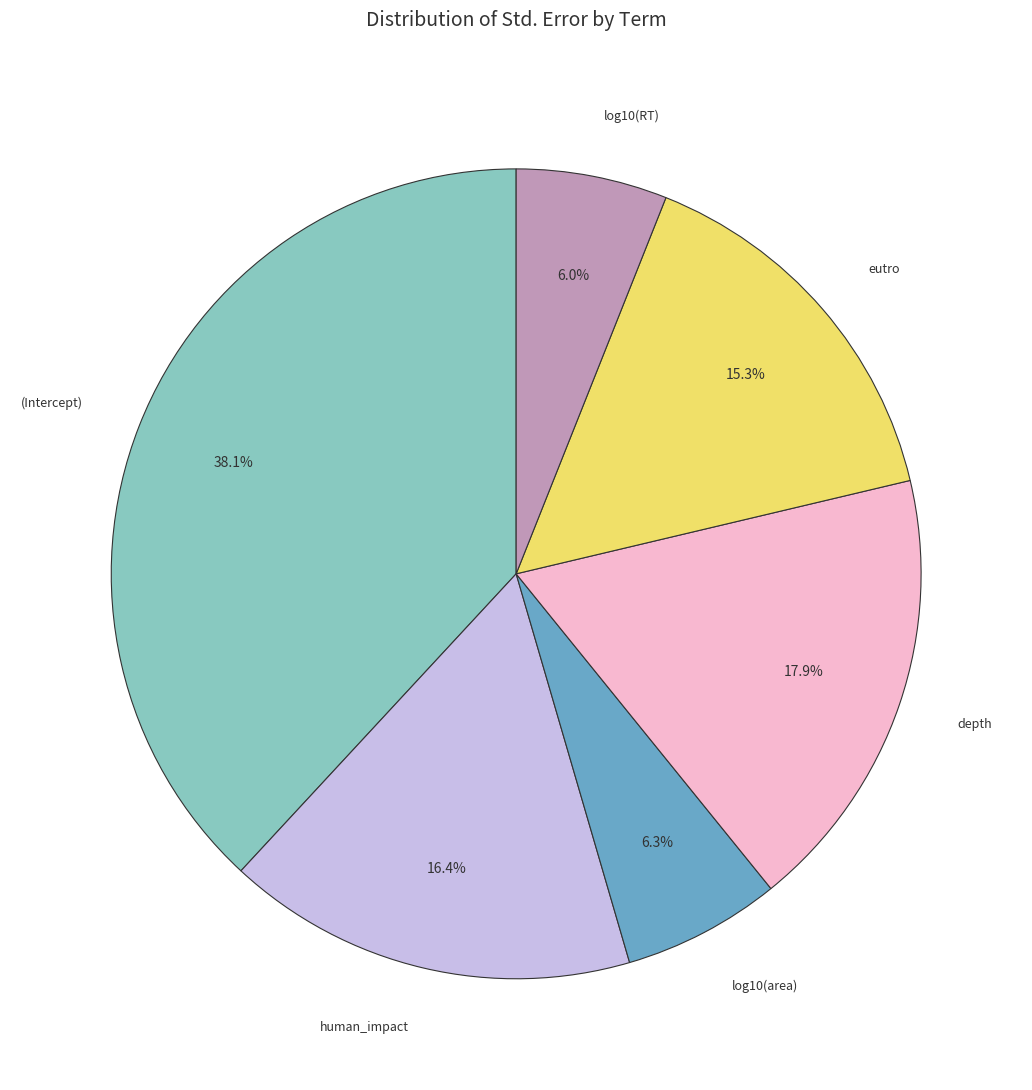

What is the largest slice in the pie chart?

(Intercept)